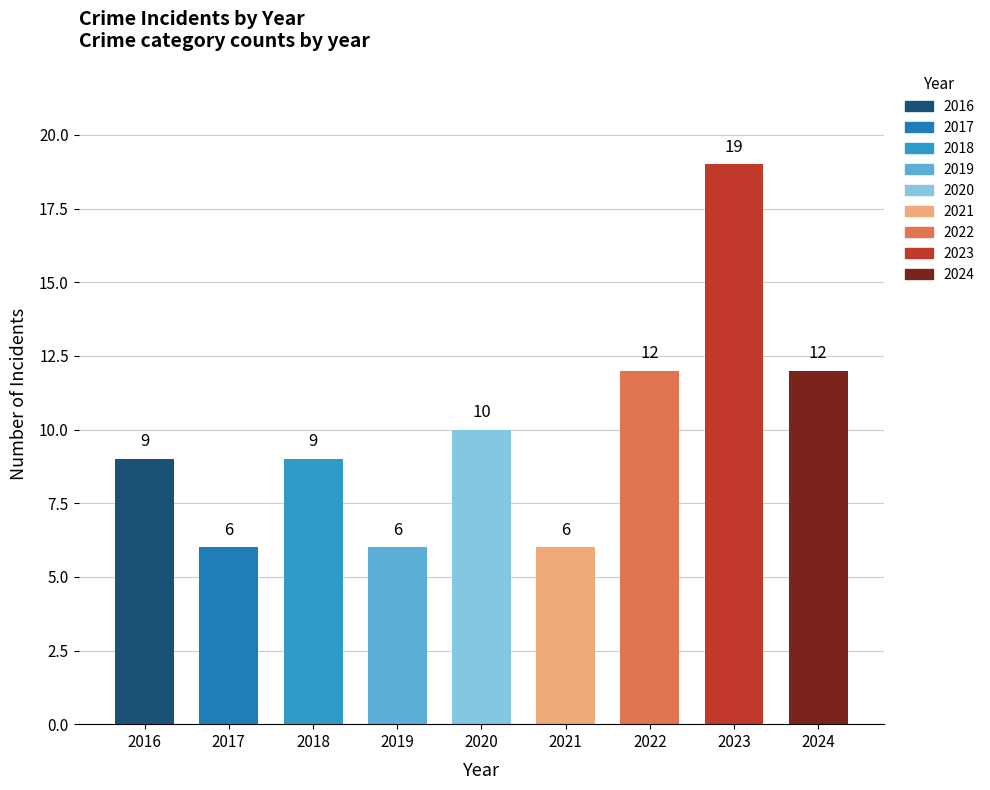

What is the average value?

10